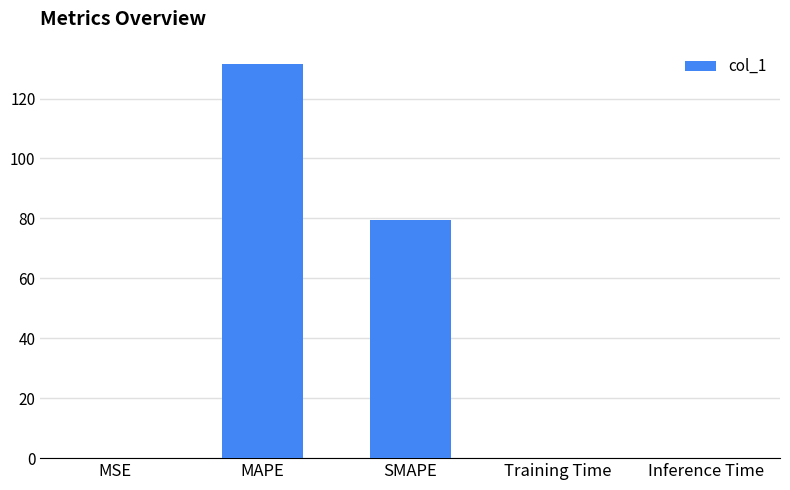

What is the maximum value shown in the chart?

131.5